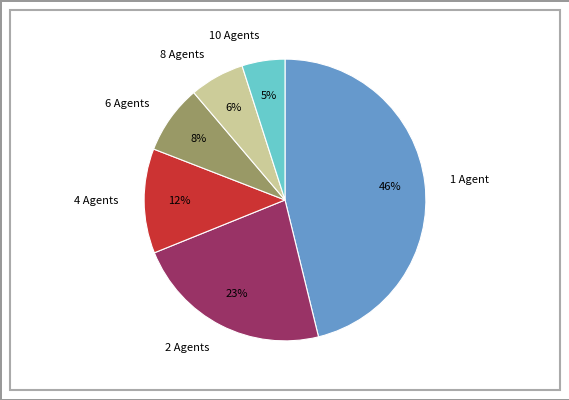

Is there any slice that represents more than half of the pie?

No